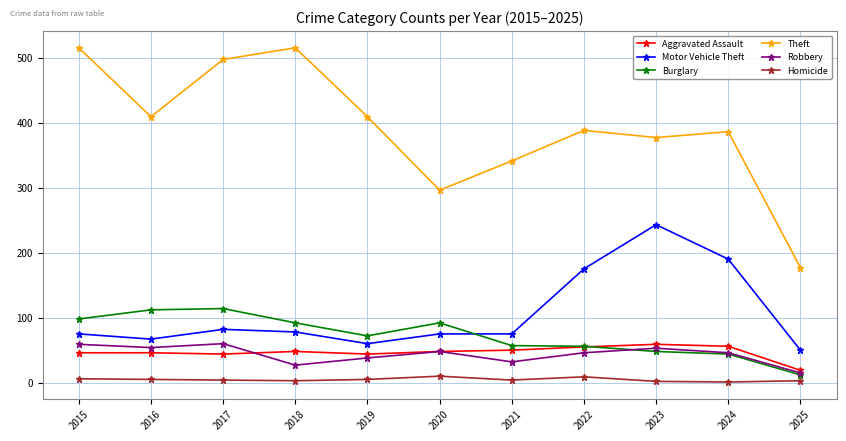

True or false: Burglary has a value of 56 at 2022.

True